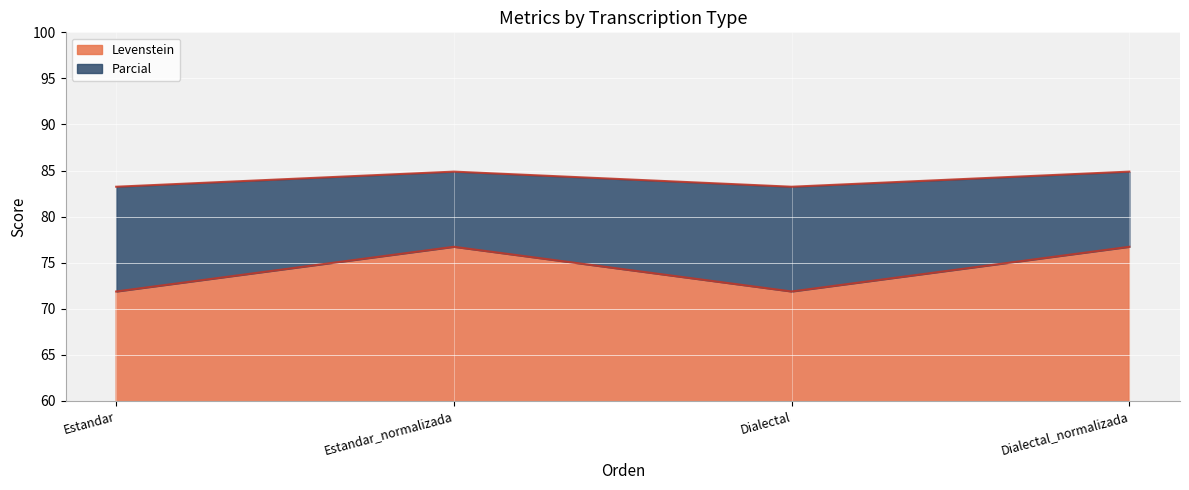

What is the label of the 1st point from the right?

Dialectal_normalizada